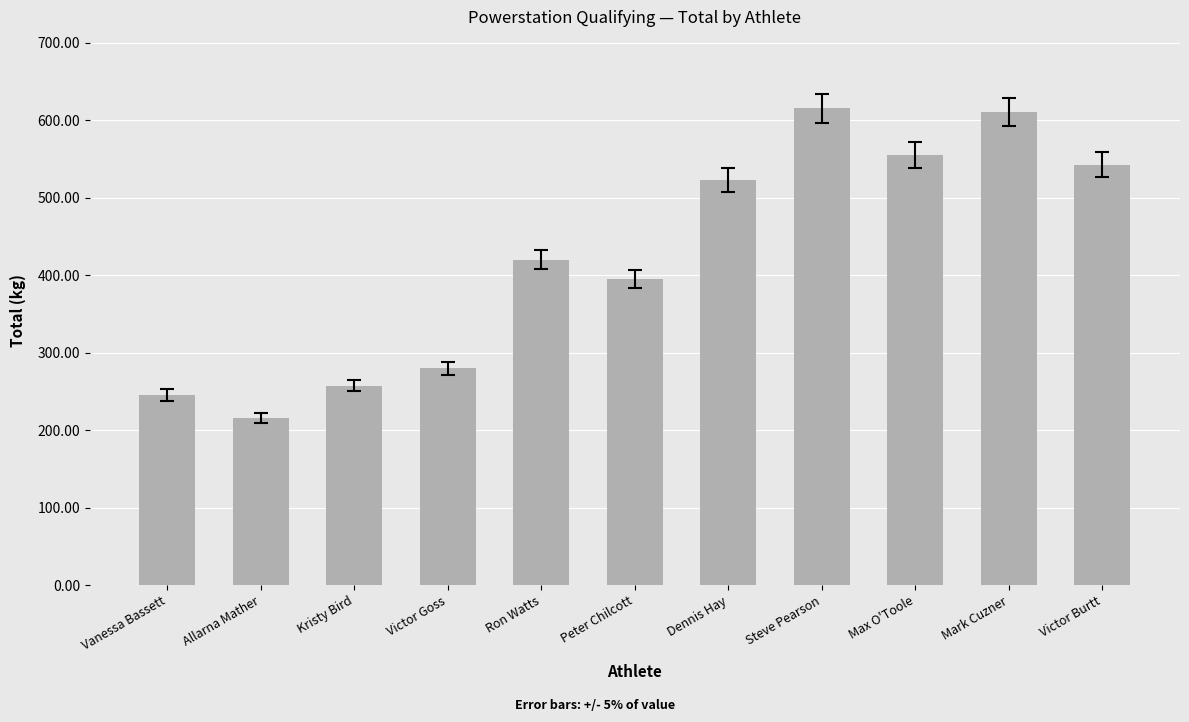

How many data points does each series have?

11